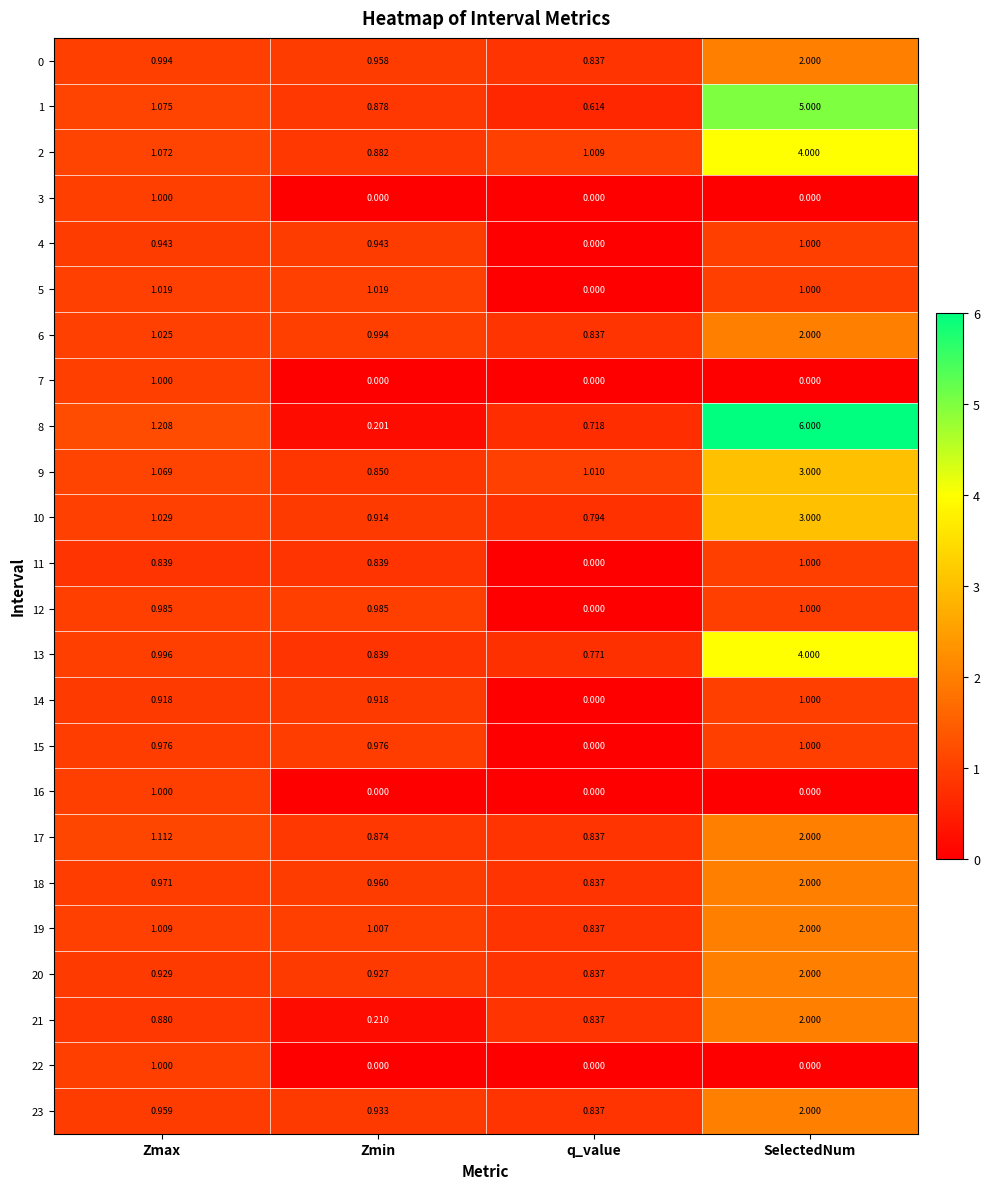

At which label does 12 reach its peak?

SelectedNum